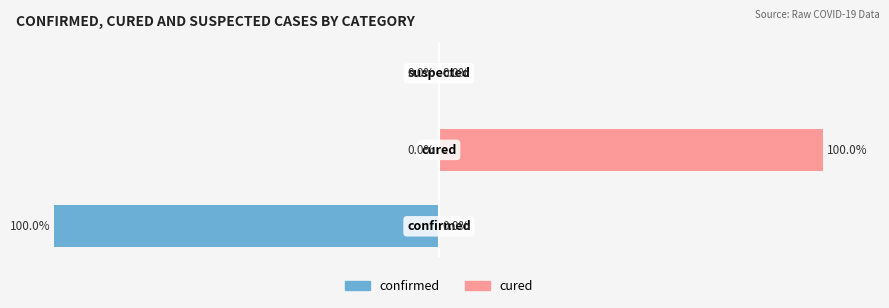

Is it true that cured equals 0 at 0?

True